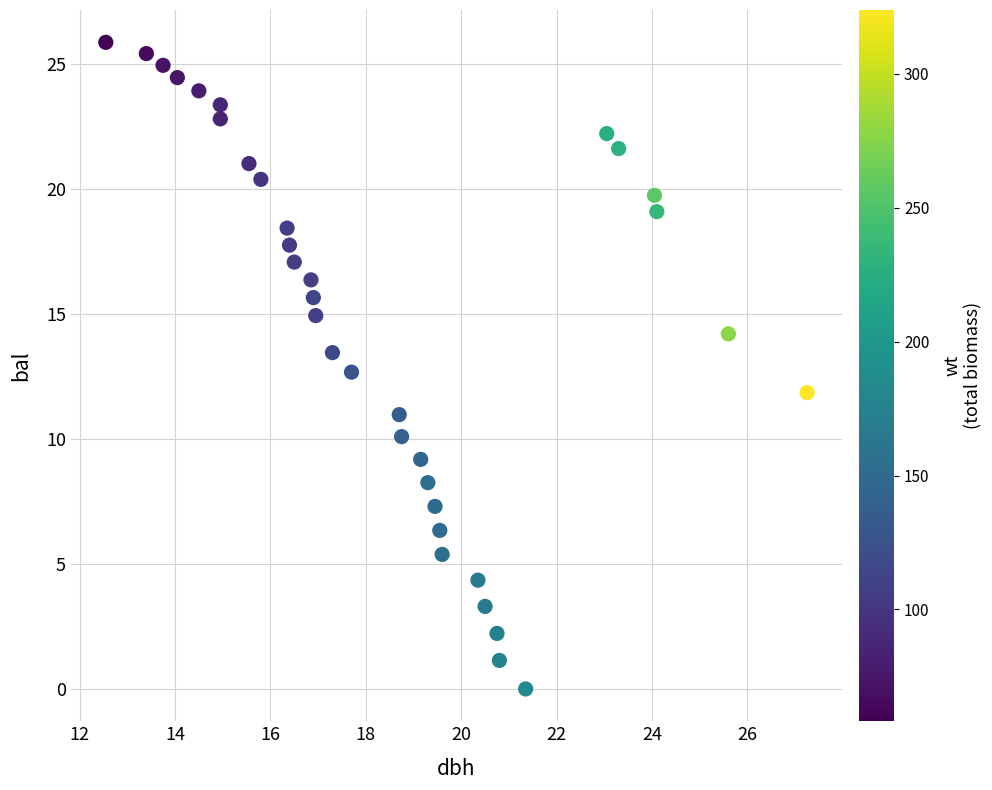

What is the range of X values (max minus min)?

14.7